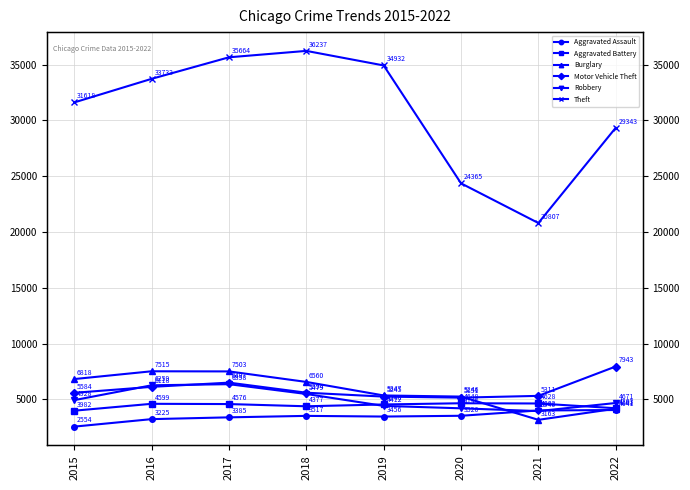

How many interior local valleys does the Theft series have?

1